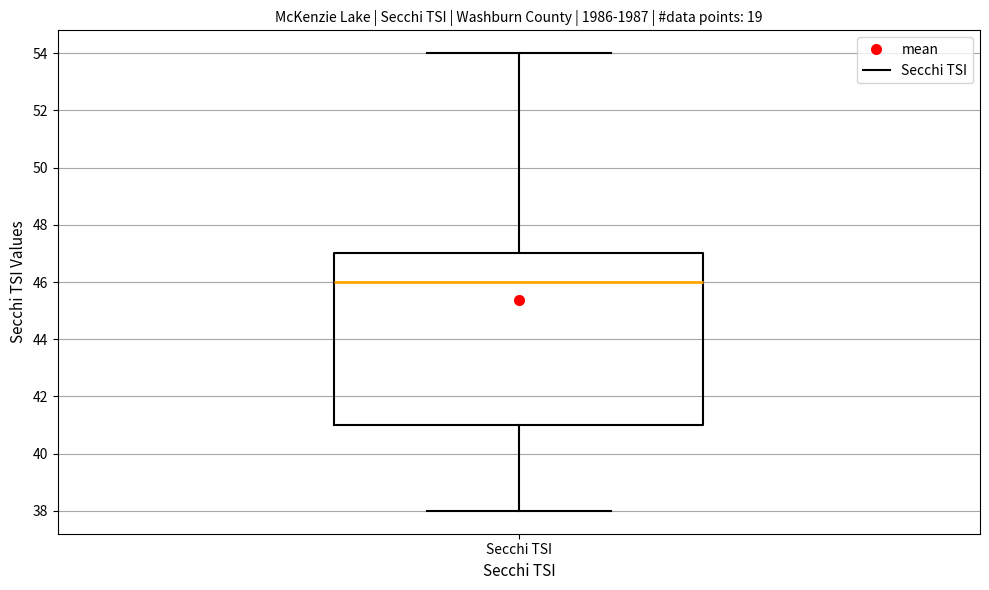

Transcribe this box plot: give where the median line is, the range the box spans, and where the two whiskers end, as read against the y-axis. The values are not printed on the chart, so give them approximately, as read against the axis.

median 46, box 41 to 47, whiskers 38 to 54